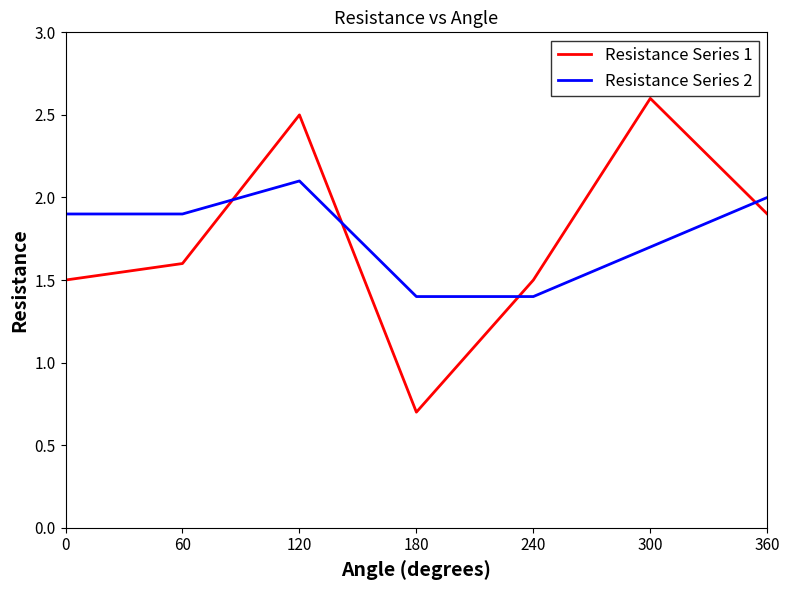

What is the highest value of the Resistance Series 1 series?

2.6